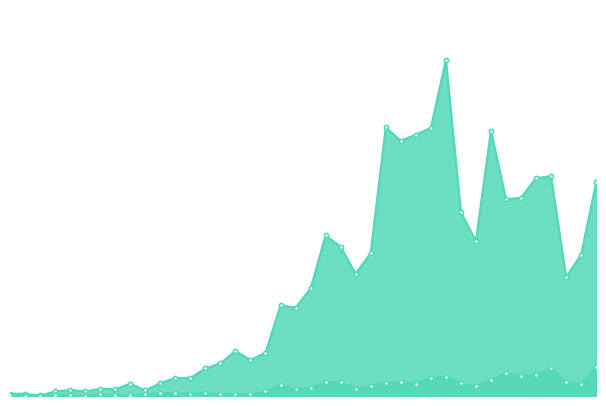

List the labels in order of confirmed value, smallest first.

2020-02-29, 2020-02-27, 2020-02-28, 2020-03-01, 2020-03-03, 2020-03-07, 2020-03-02, 2020-03-05, 2020-03-04, 2020-03-06, 2020-03-08, 2020-03-09, 2020-03-10, 2020-03-11, 2020-03-12, 2020-03-14, 2020-03-15, 2020-03-13, 2020-03-17, 2020-03-16, 2020-03-18, 2020-04-04, 2020-03-21, 2020-04-05, 2020-03-22, 2020-03-20, 2020-03-29, 2020-03-19, 2020-03-28, 2020-03-31, 2020-04-01, 2020-04-06, 2020-04-02, 2020-04-03, 2020-03-24, 2020-03-25, 2020-03-30, 2020-03-26, 2020-03-23, 2020-03-27